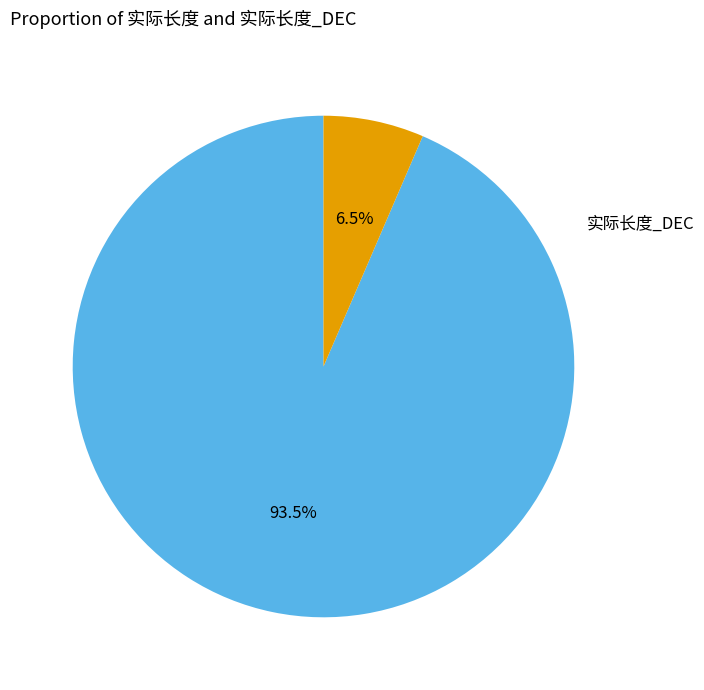

What is the smallest slice in the pie chart?

实际长度_DEC